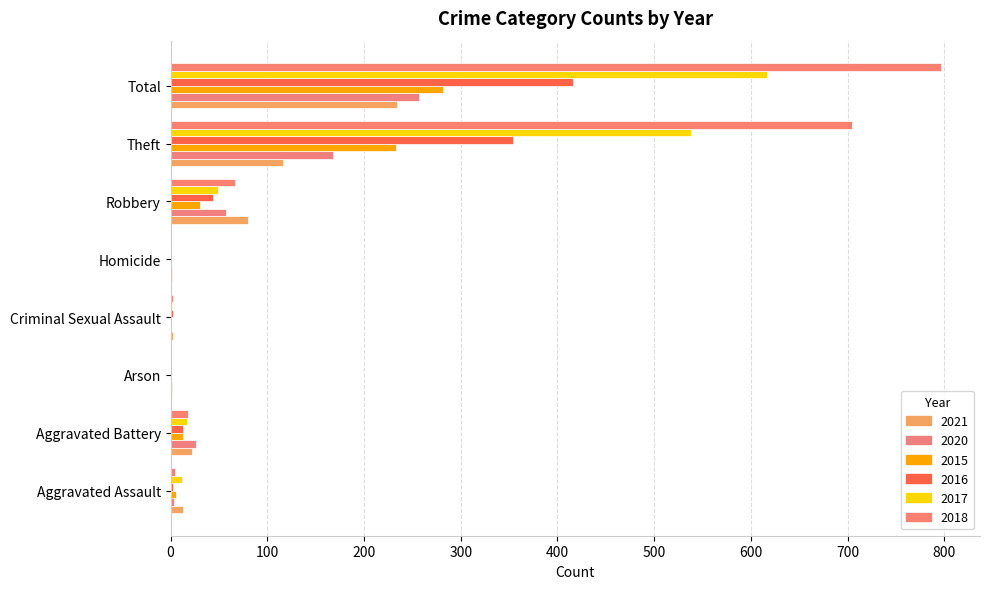

Count the number of categories in the chart.

8